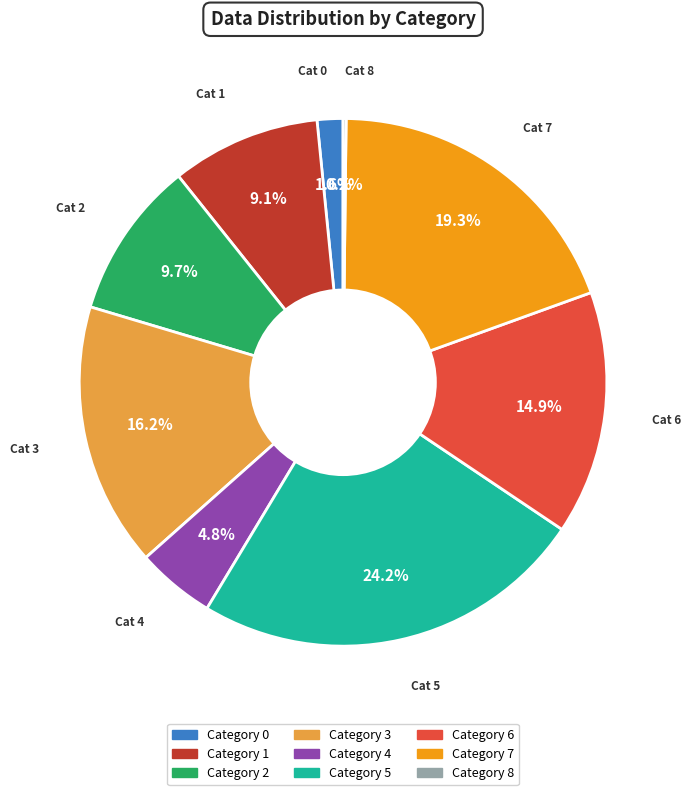

Between Category 6 and Category 4, which is larger?

Category 6